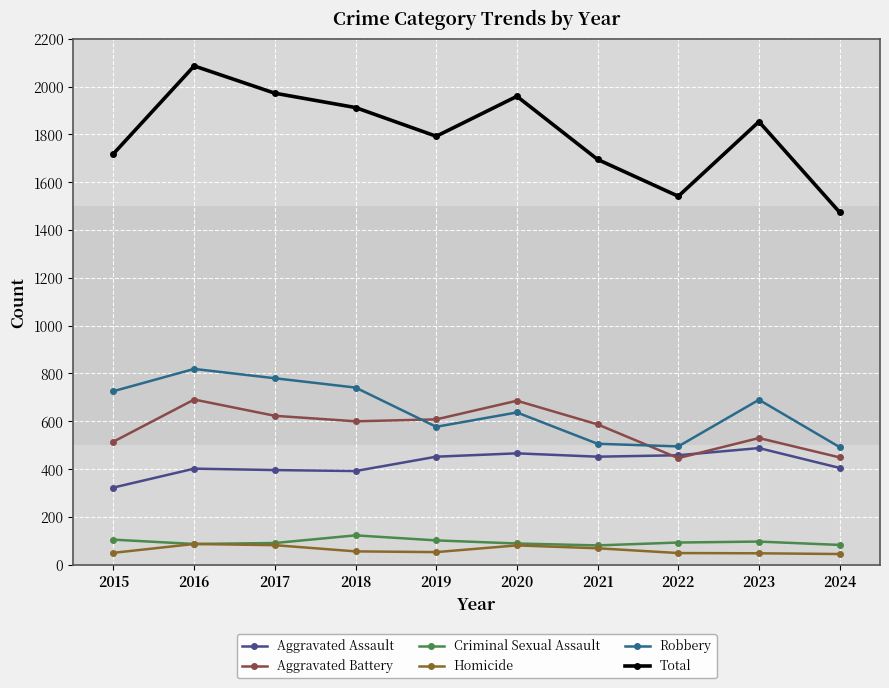

What is the value of the Total point at the 6th from the left?

1959